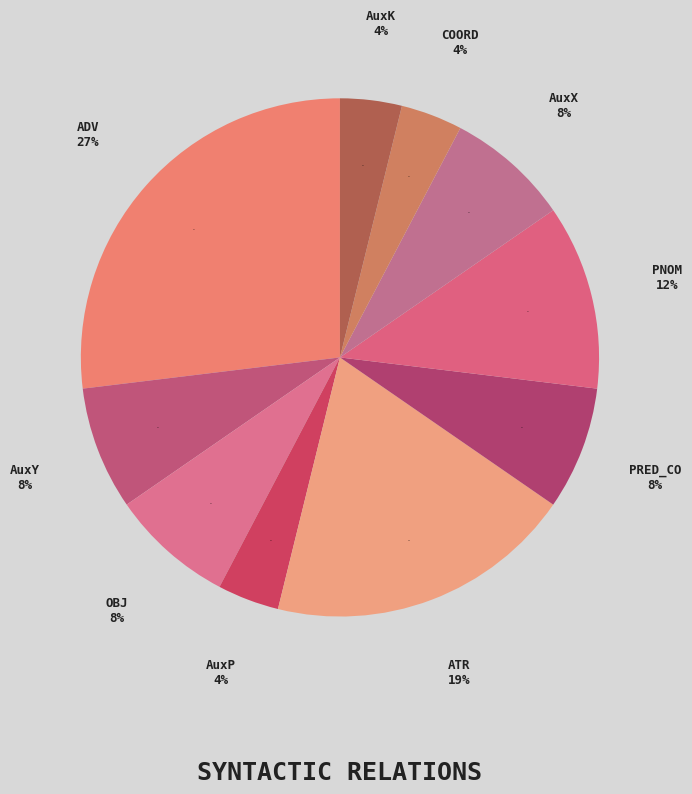

Do OBJ and ATR together represent more than half of the pie?

No